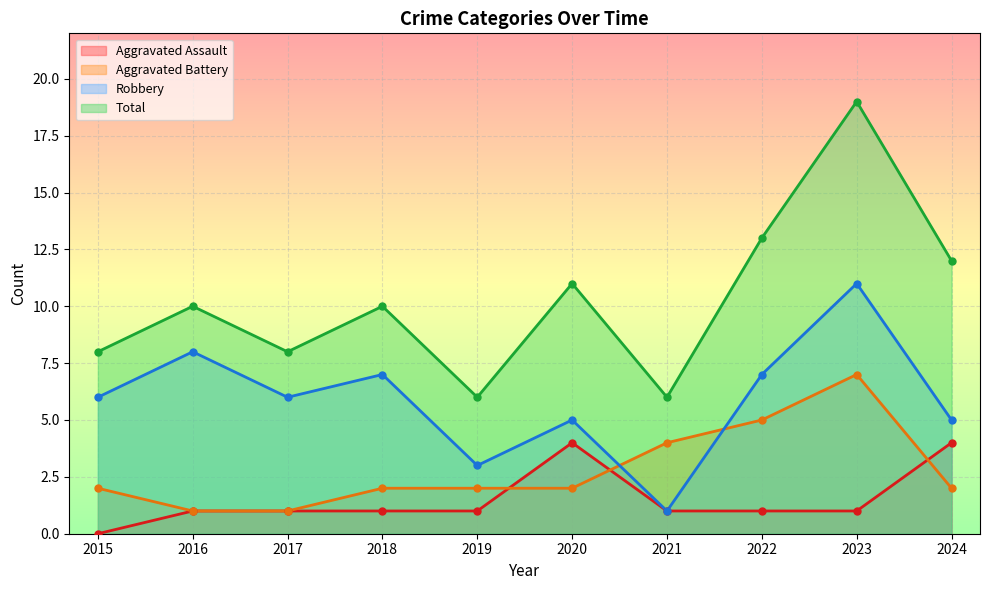

The Aggravated Assault series shows 0 at 2015. True or false?

True